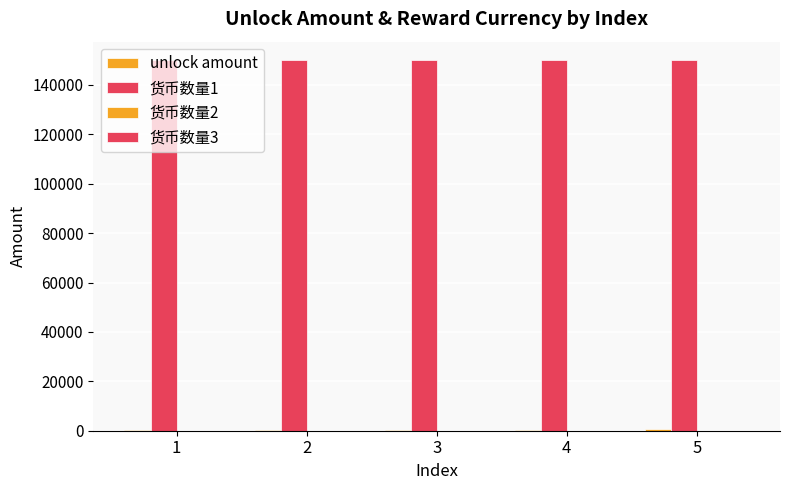

Which series has the largest total across all categories?

货币数量1